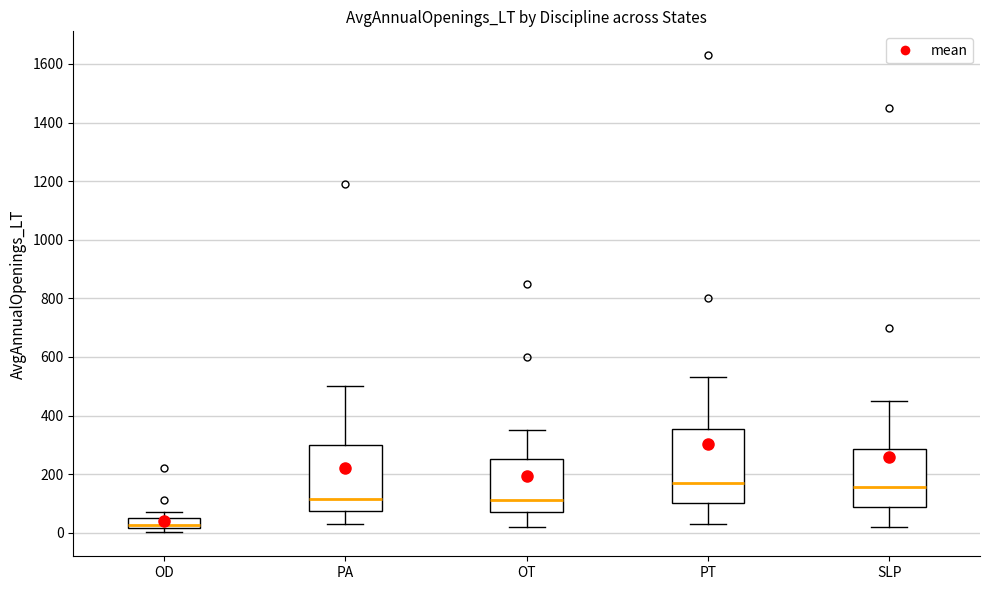

Reading left to right, transcribe this box plot: for each box, give where its median line is, the range the box spans, and where its two whiskers end, as read against the y-axis. The values are not printed on the chart, so give them approximately, as read against the axis.

OD: median 20 (just above the box's lower edge), box 20 to 60, whiskers 0 to 80
PA: median 120, box 80 to 300, whiskers 40 to 500
OT: median 120, box 80 to 260, whiskers 20 to 360
PT: median 180, box 100 to 360, whiskers 40 to 540
SLP: median 160, box 80 to 280, whiskers 20 to 460